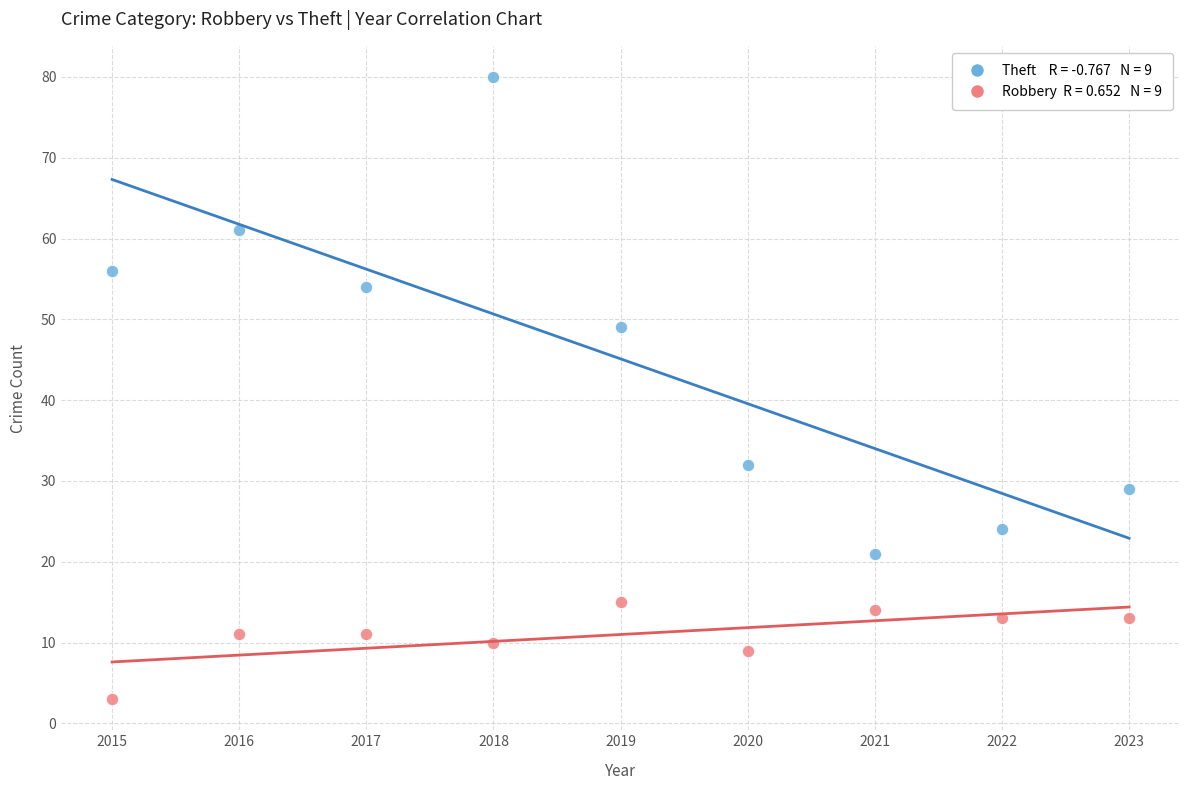

Across all series, what Y value is closest to 41?

49